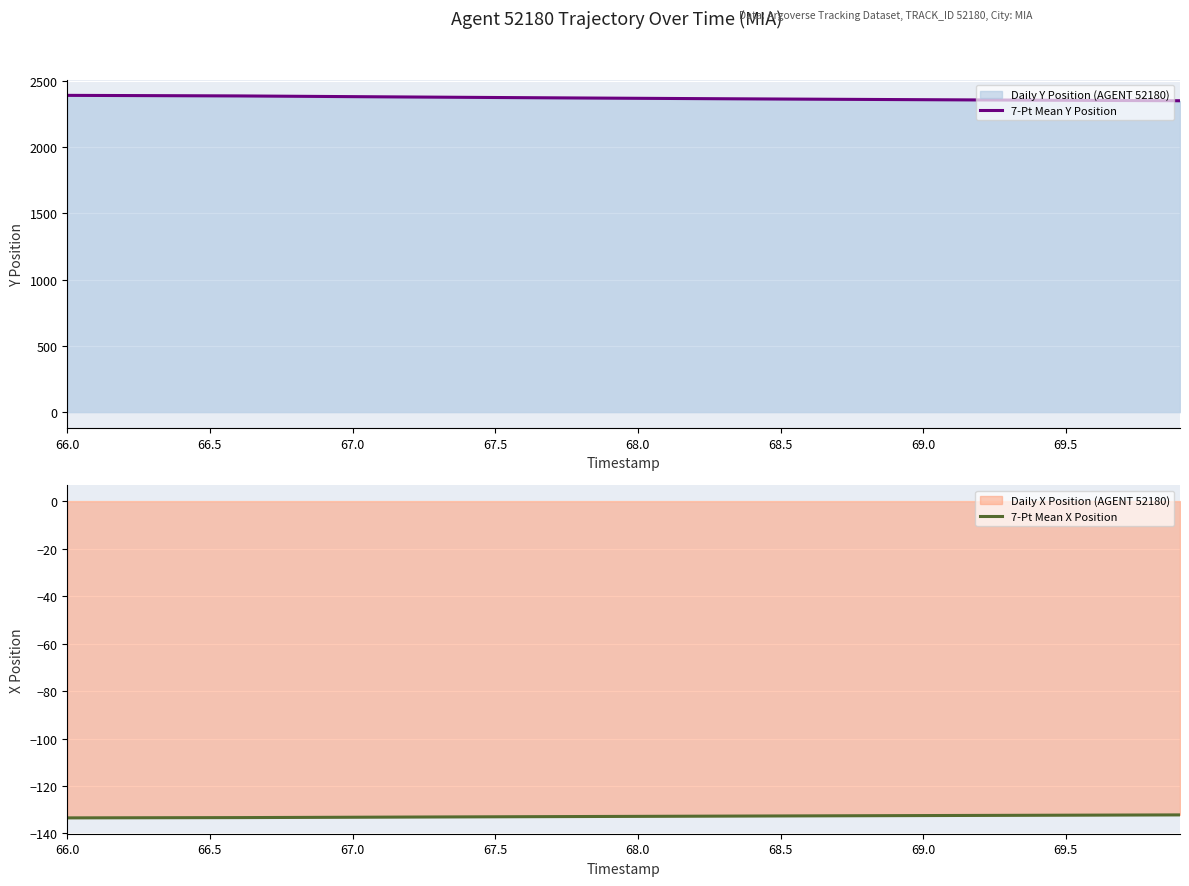

True or false: 7-Pt Mean X Position and 7-Pt Mean Y Position cross at least once.

False